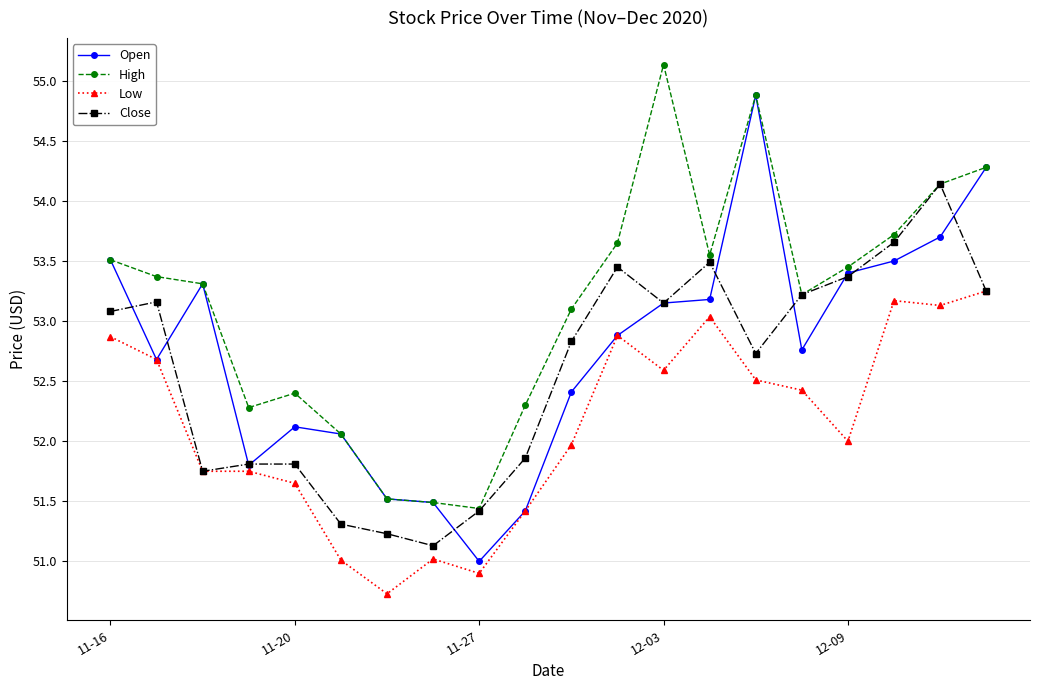

What is the value of the Close point at the 15th from the left?

52.7